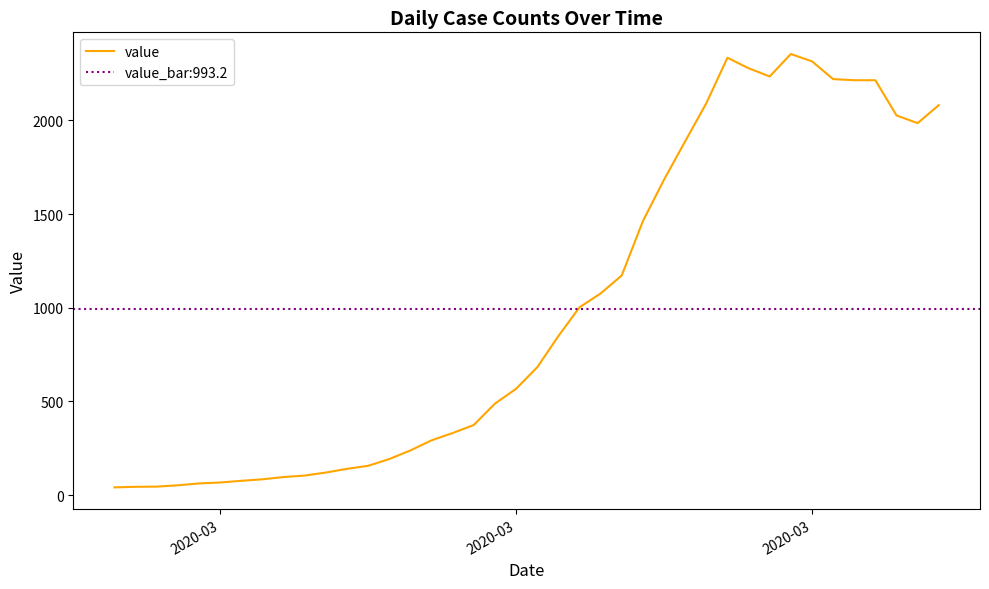

How many distinct data groups are displayed?

1